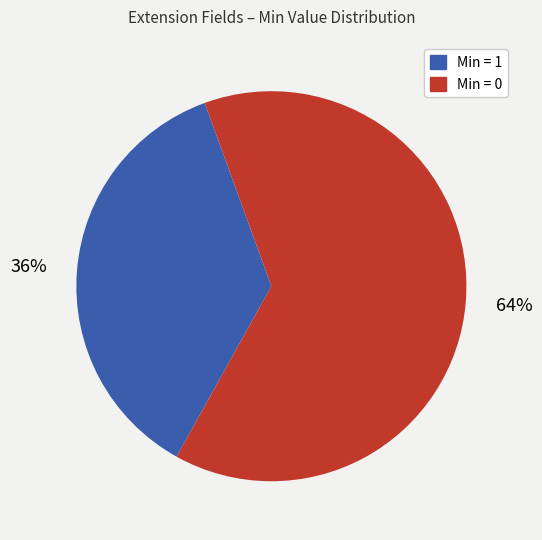

Is there any slice that represents more than half of the pie?

Yes